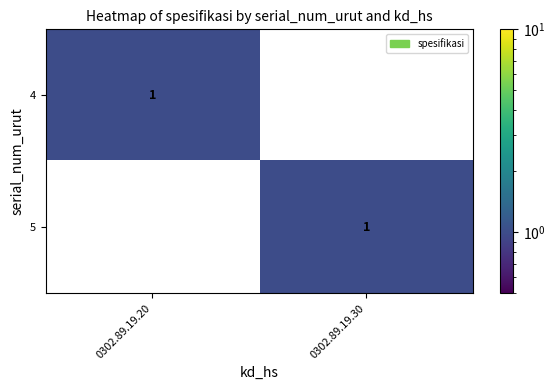

Reading right to left, transcribe all the data shown in this chart.

4: 0	1
5: 1	0